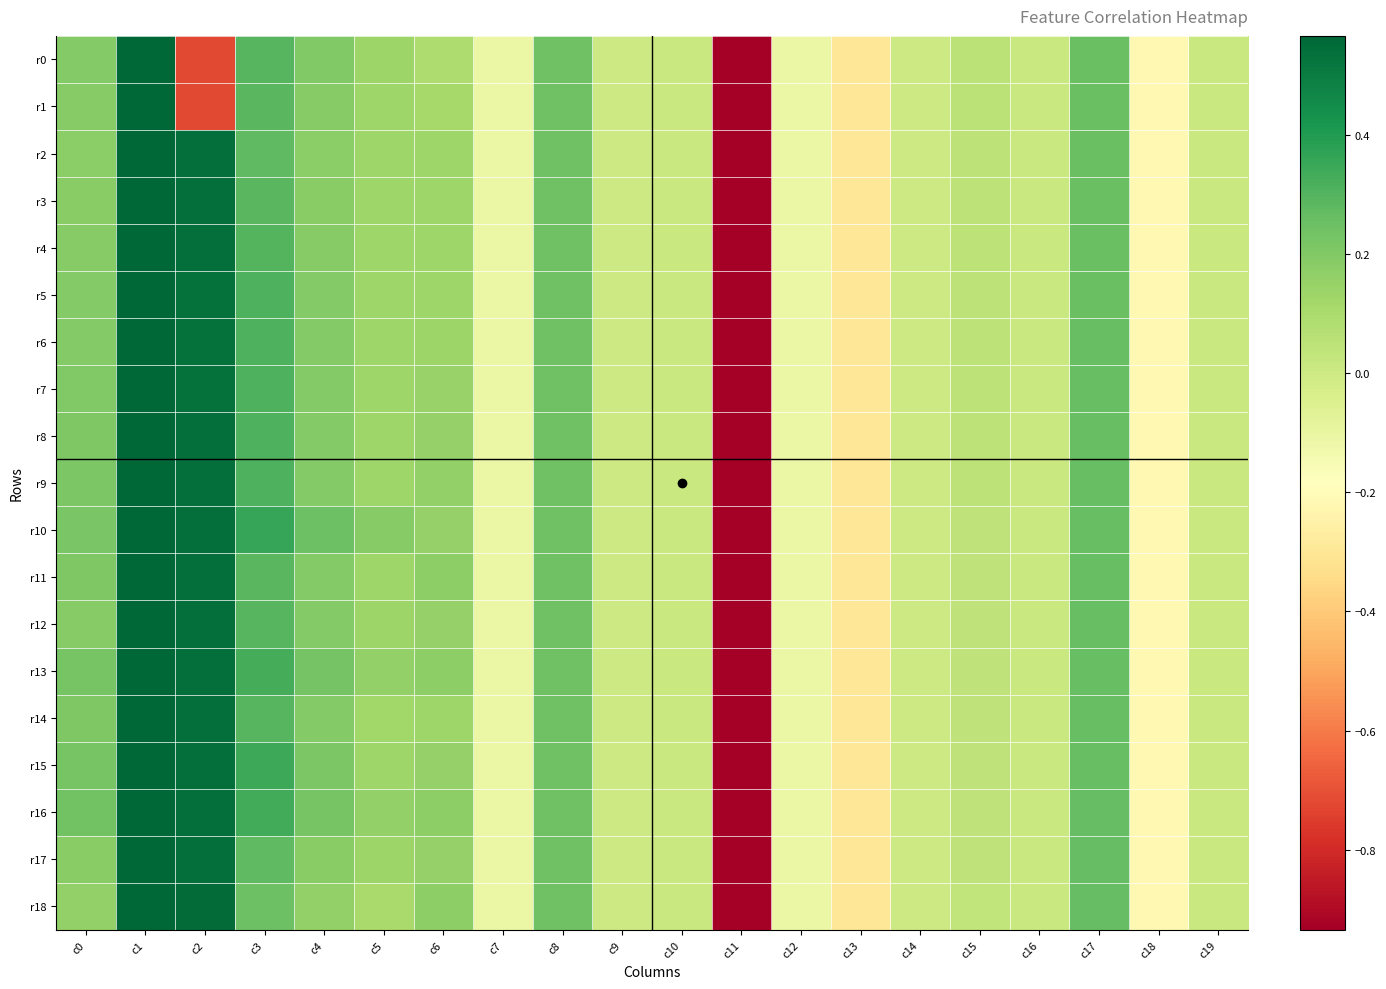

Which series changed the most between c8 and c10?

r0